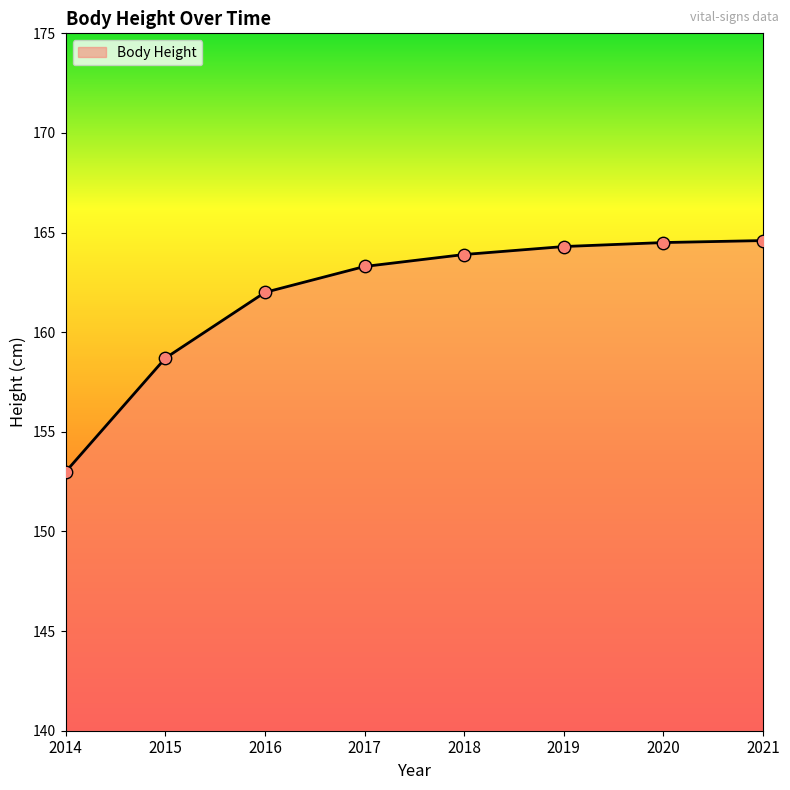

Approximately how many times larger is the value at 2021 compared to 2014?

1.1